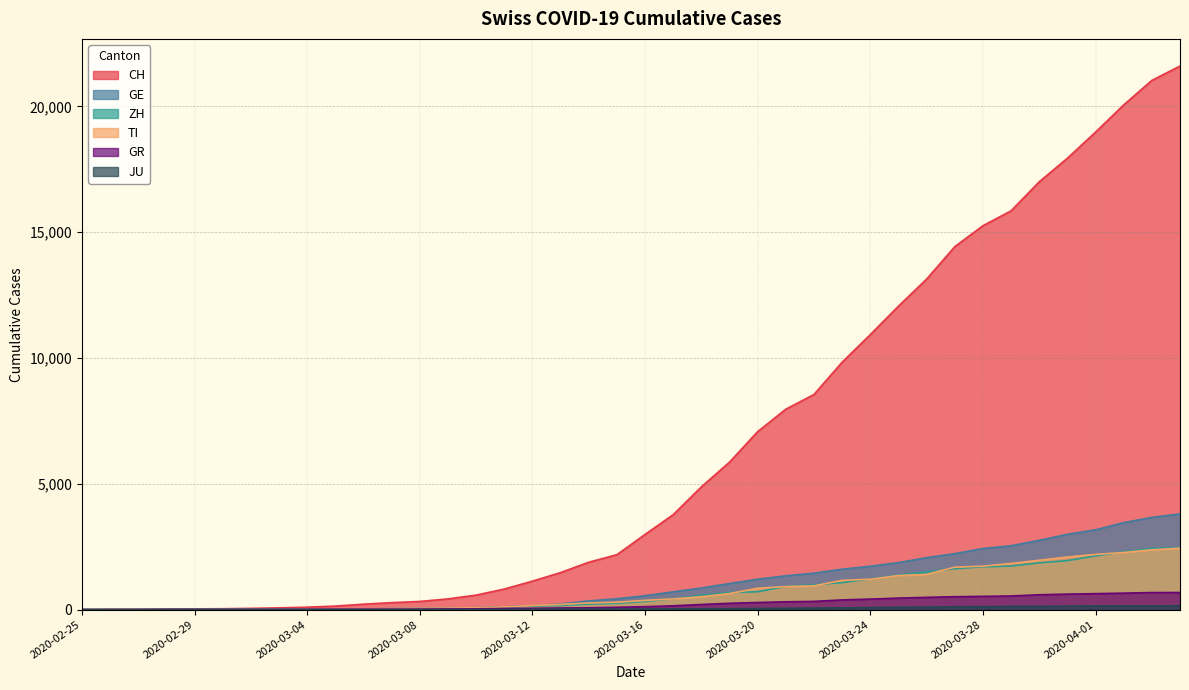

True or false: TI has a value of 2 at 2020-03-01.

True